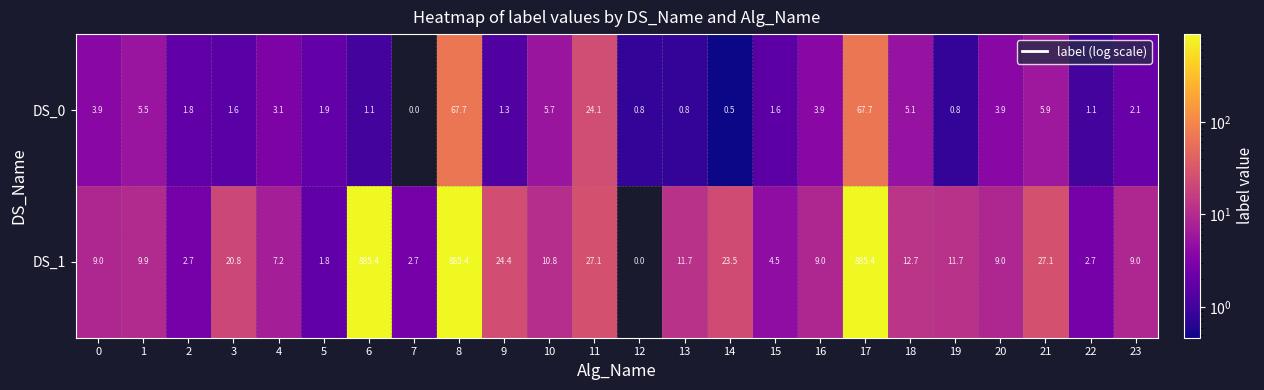

List the series in order of their overall mean, highest first.

DS_1, DS_0